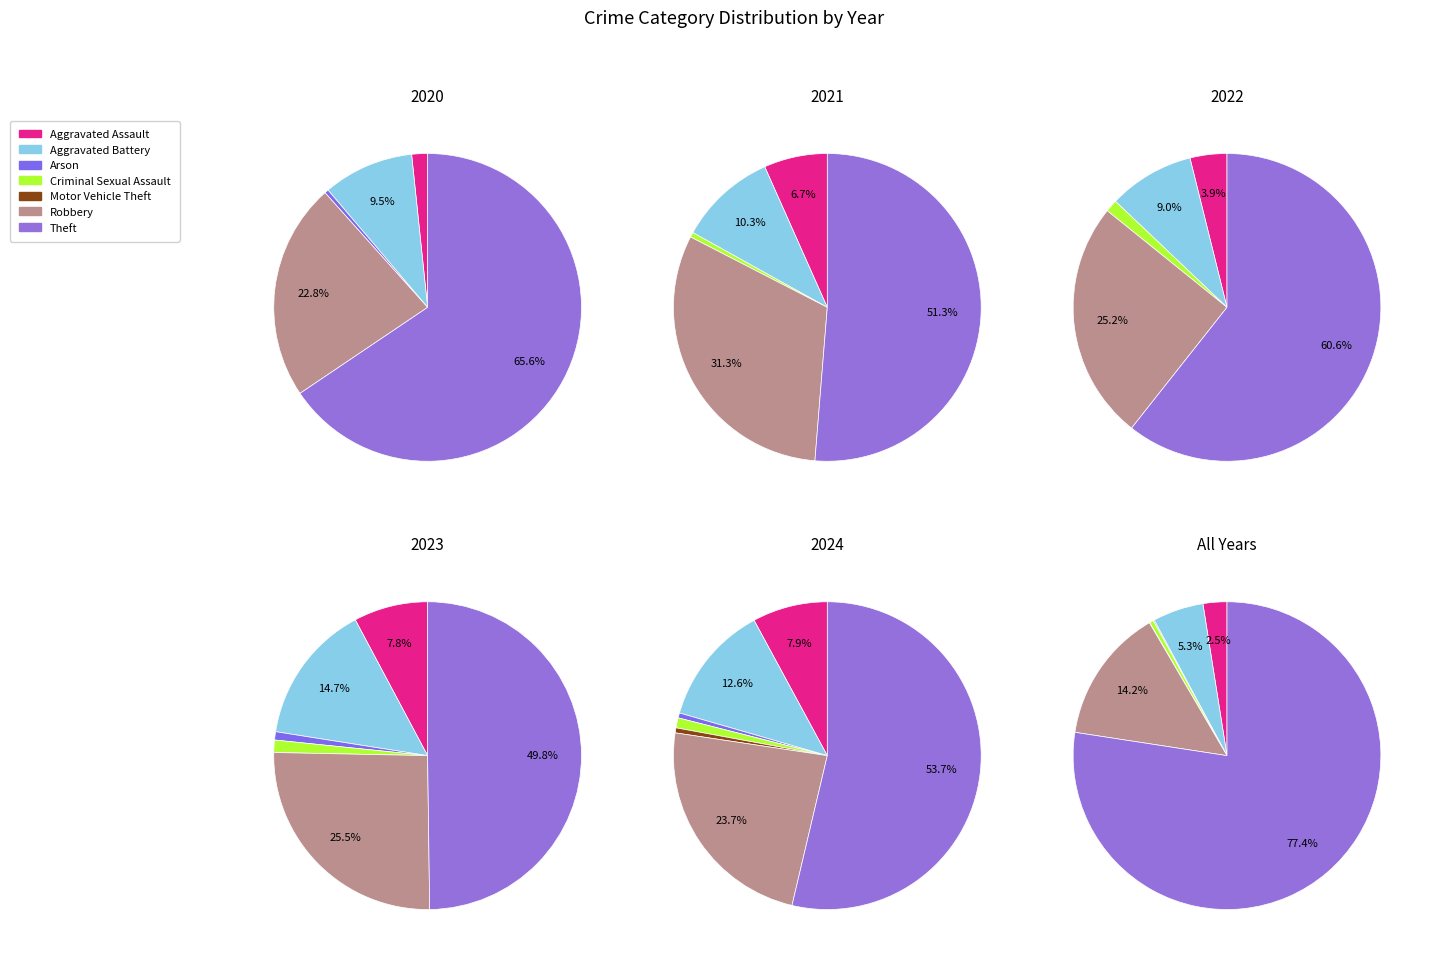

Is 6 the majority of the pie?

No